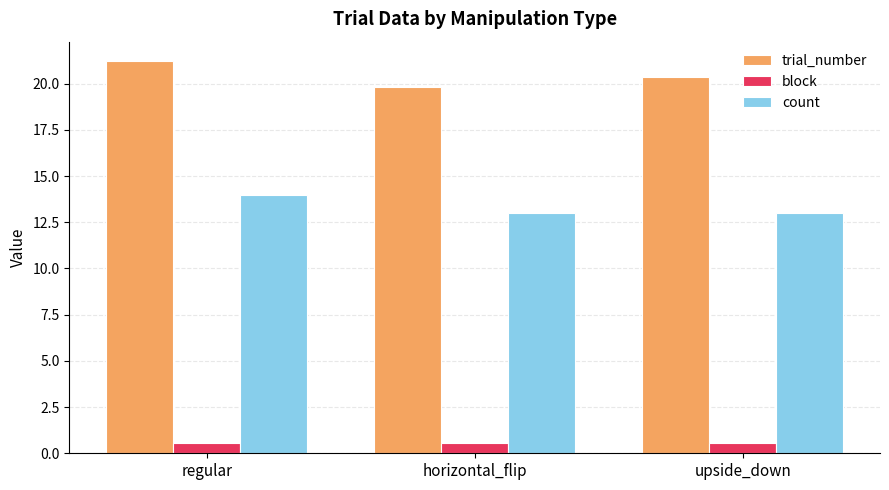

What is the average value of the count series?

13.3